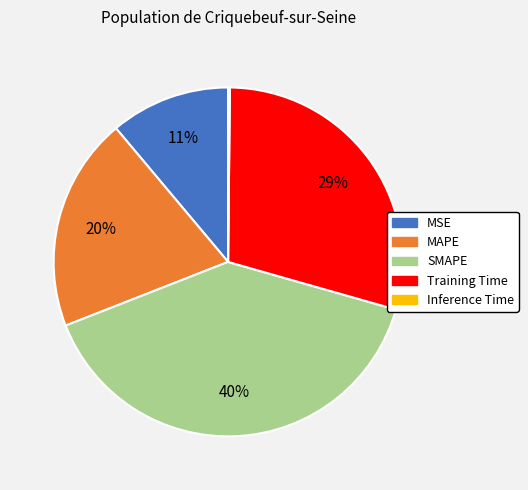

True or false: MSE accounts for 11% of the total.

True